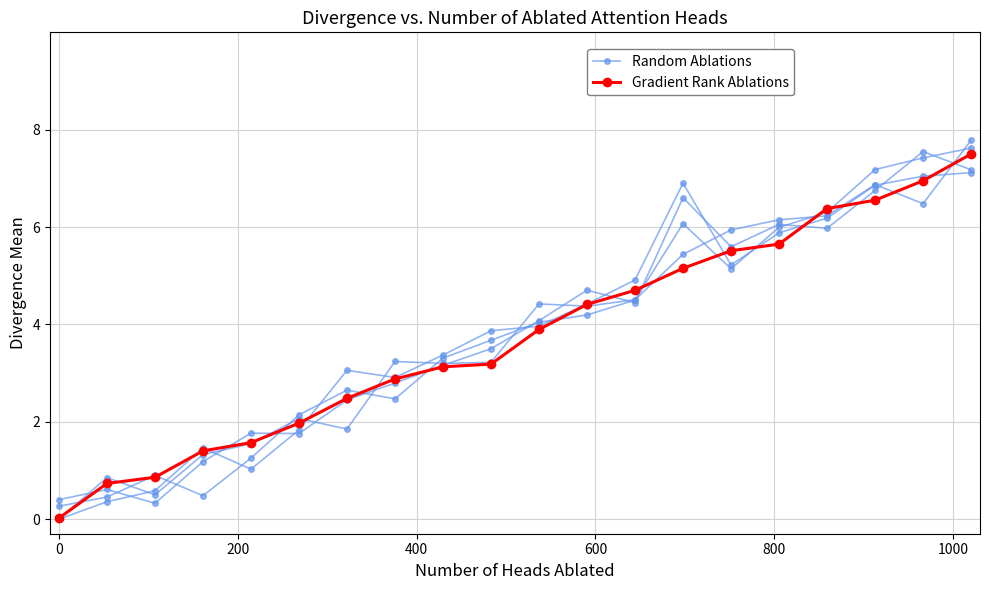

What are all the series names shown in the legend?

Random Ablations, Gradient Rank Ablations